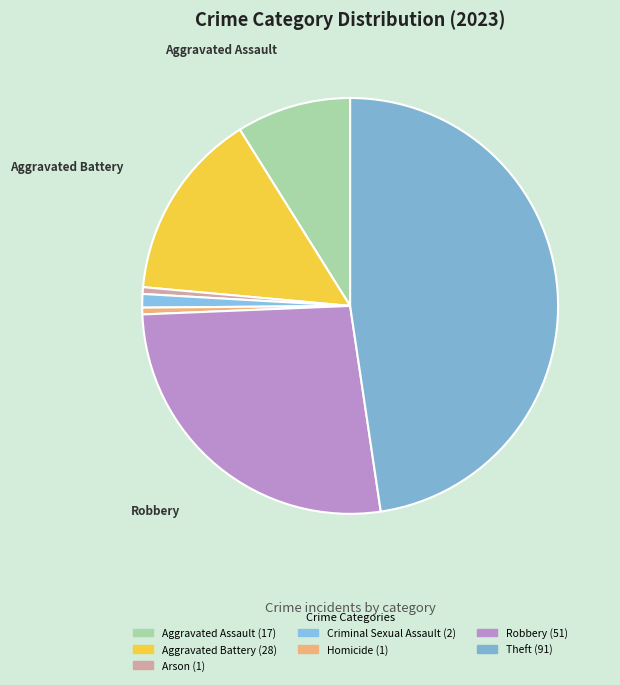

The Criminal Sexual Assault slice represents 1% of the pie. True or false?

True